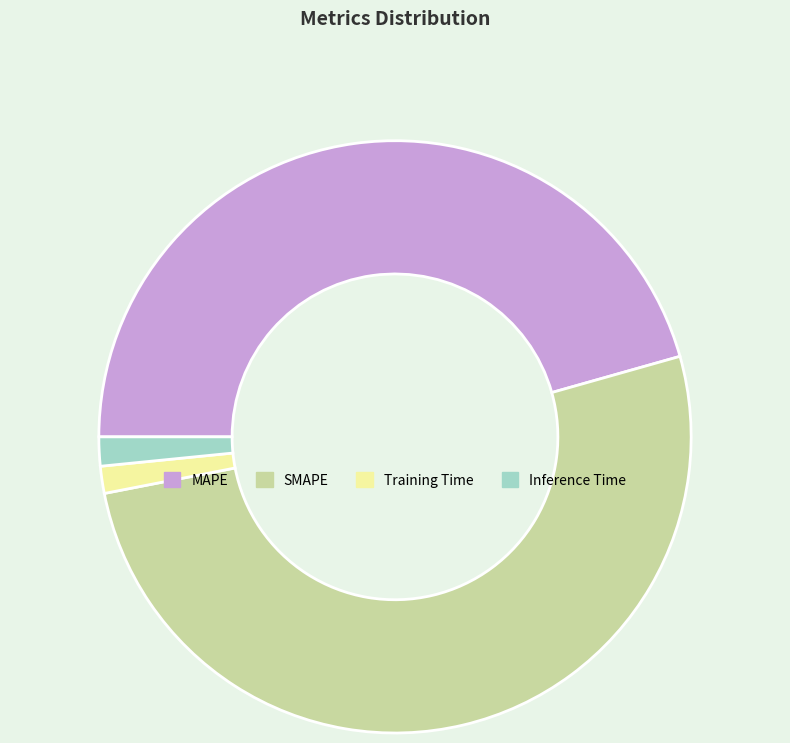

Which category accounts for the majority?

SMAPE